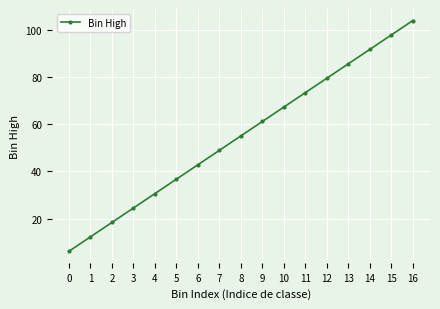

Where is the data nearest to the value 55?

8